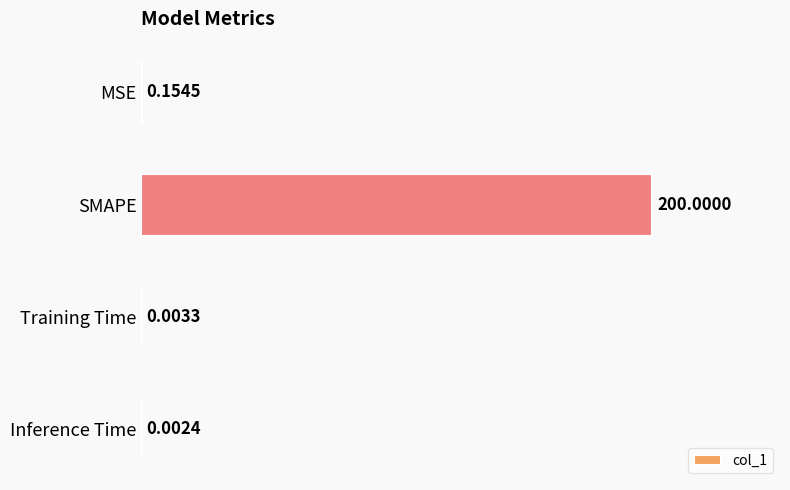

What is the change in value from MSE to SMAPE?

+199.8